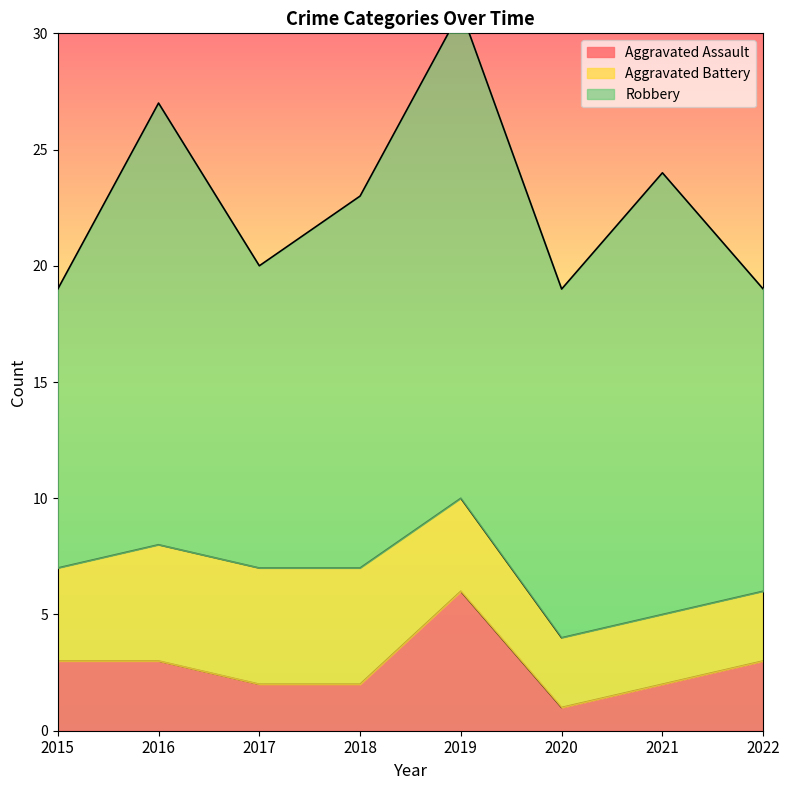

Does the chart display data point markers on the line(s)?

No